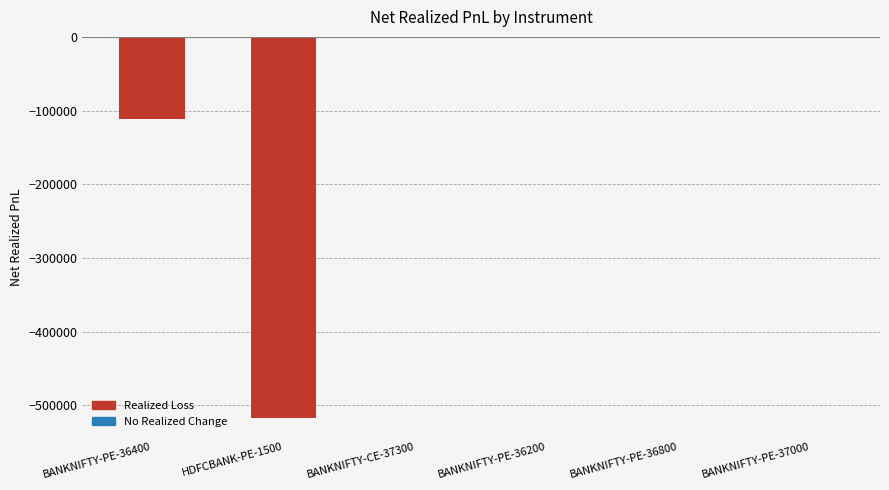

Between BANKNIFTY-PE-36400 and BANKNIFTY-CE-37300, which is larger?

BANKNIFTY-CE-37300